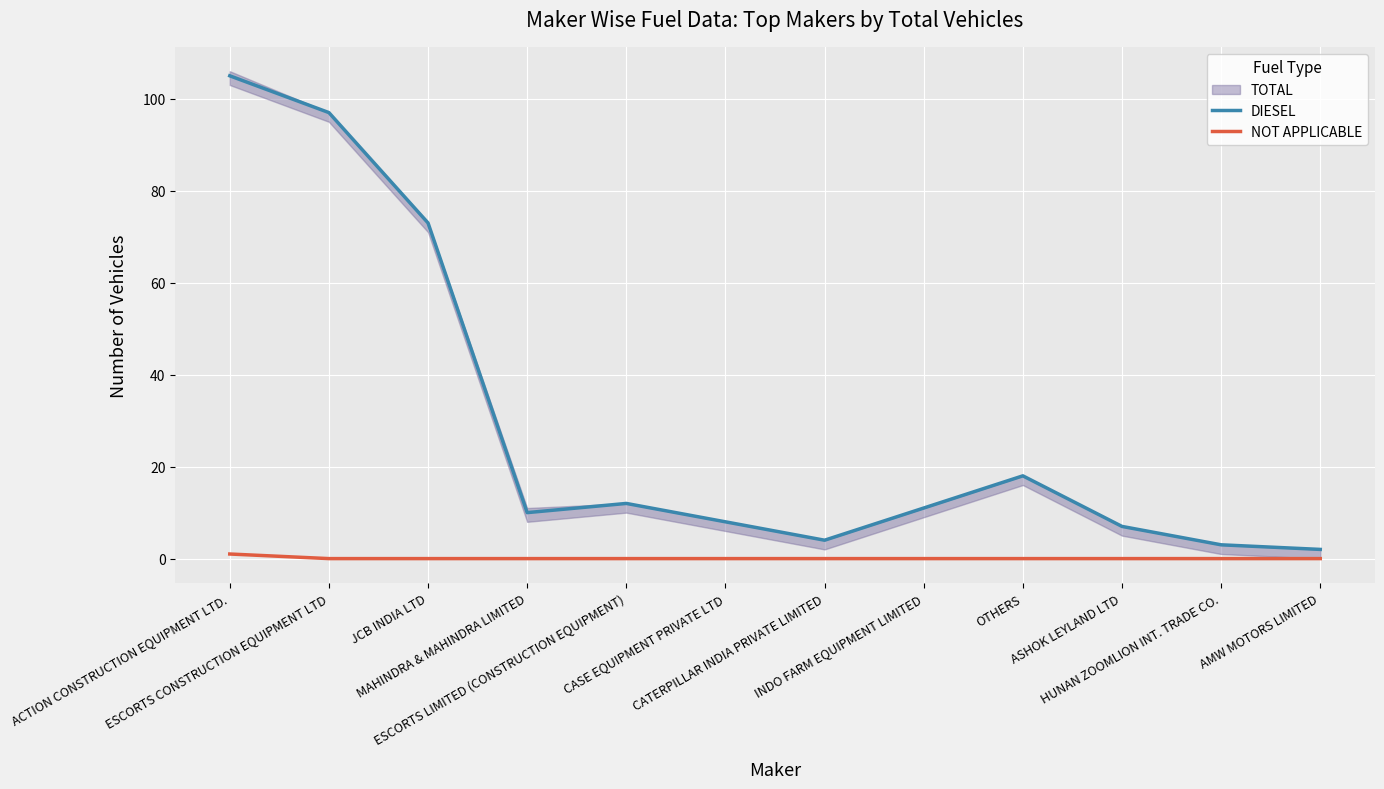

What is the sum of all DIESEL values?

350